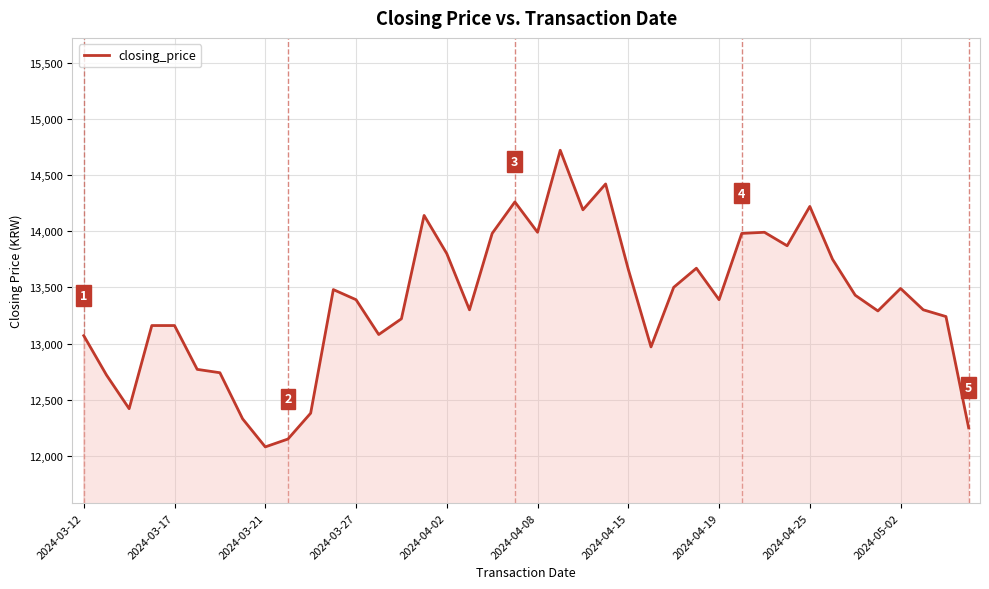

What is the difference between the maximum and minimum values?

2640